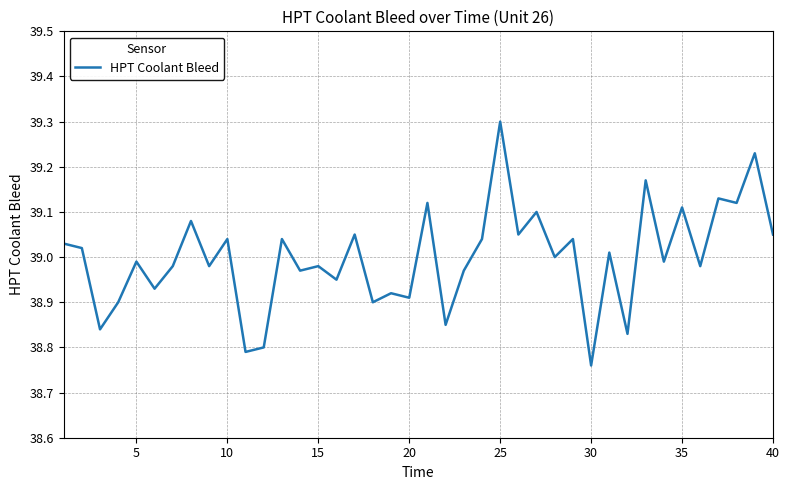

What is the maximum value shown in the chart?

39.3